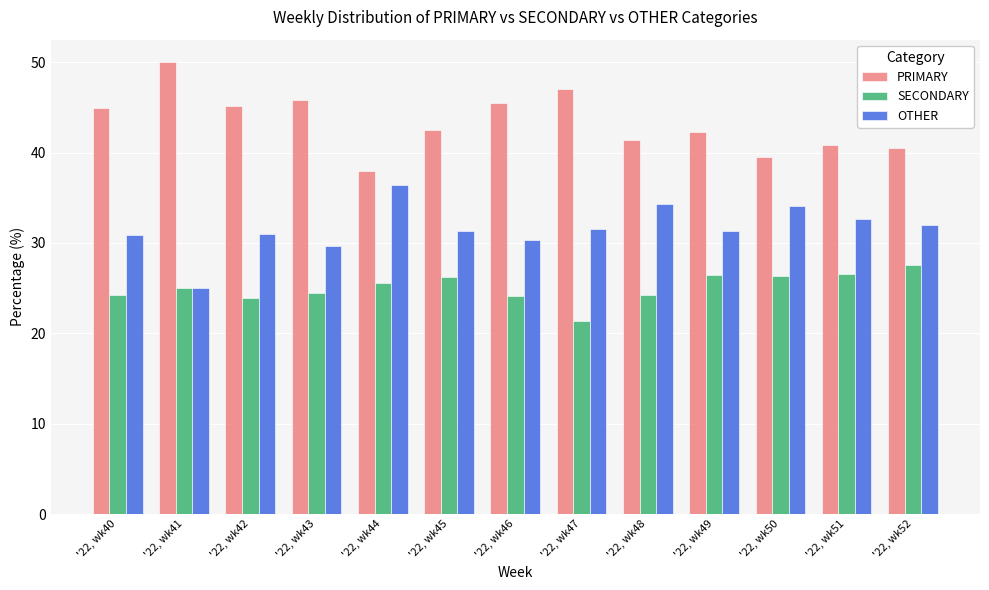

Count the number of data series in this chart.

3